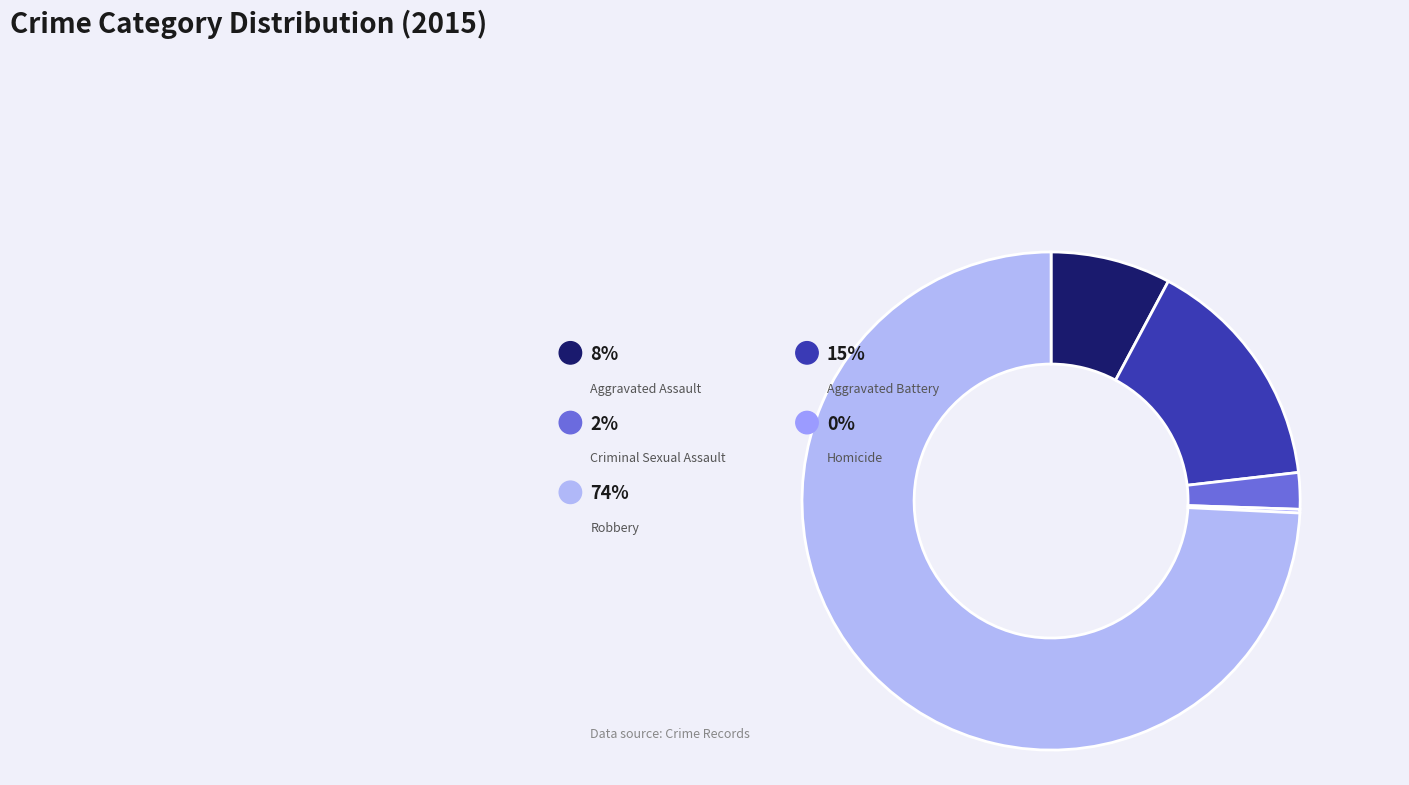

Rank the categories by value from lowest to highest.

Homicide, Criminal Sexual Assault, Aggravated Assault, Aggravated Battery, Robbery